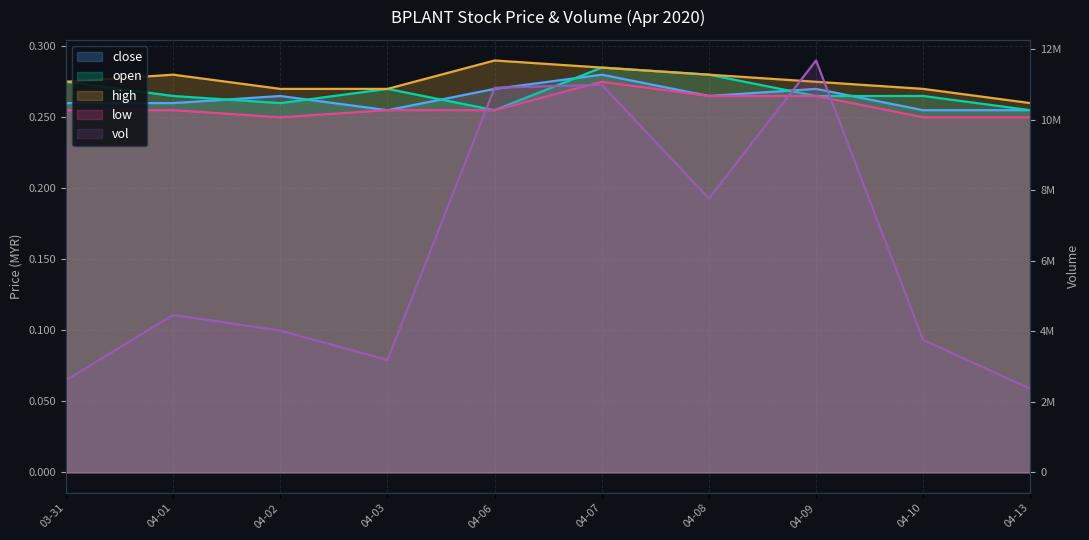

What are all the series names shown in the legend?

close, open, high, low, vol